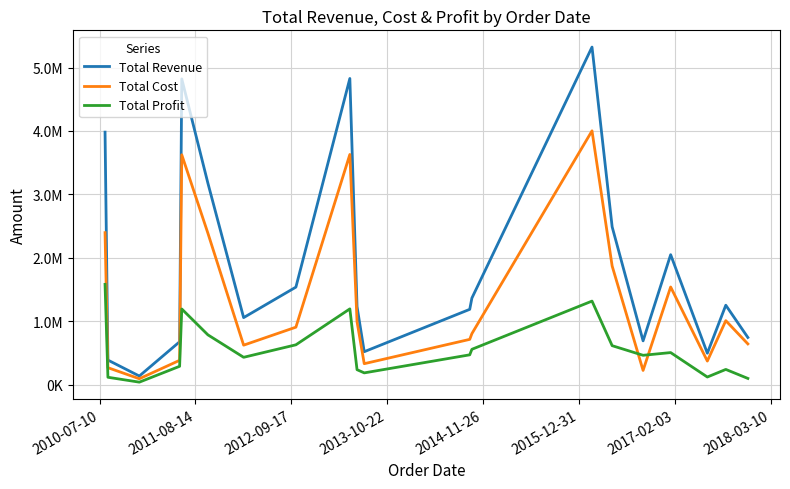

At which category does the chart reach its minimum across all series?

2011-08-14